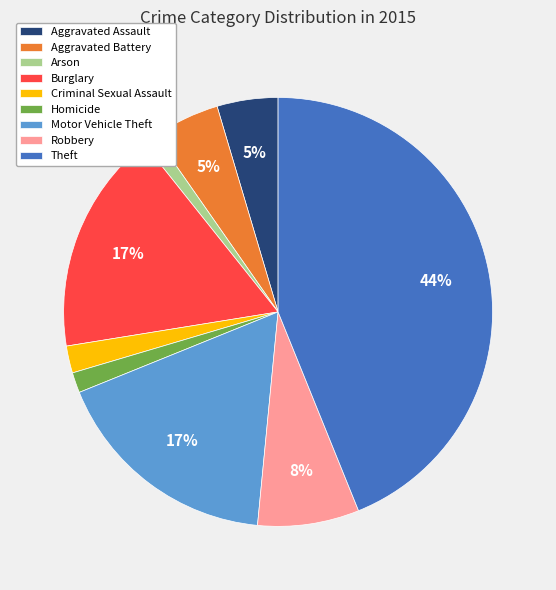

What is the smallest slice in the pie chart?

Arson